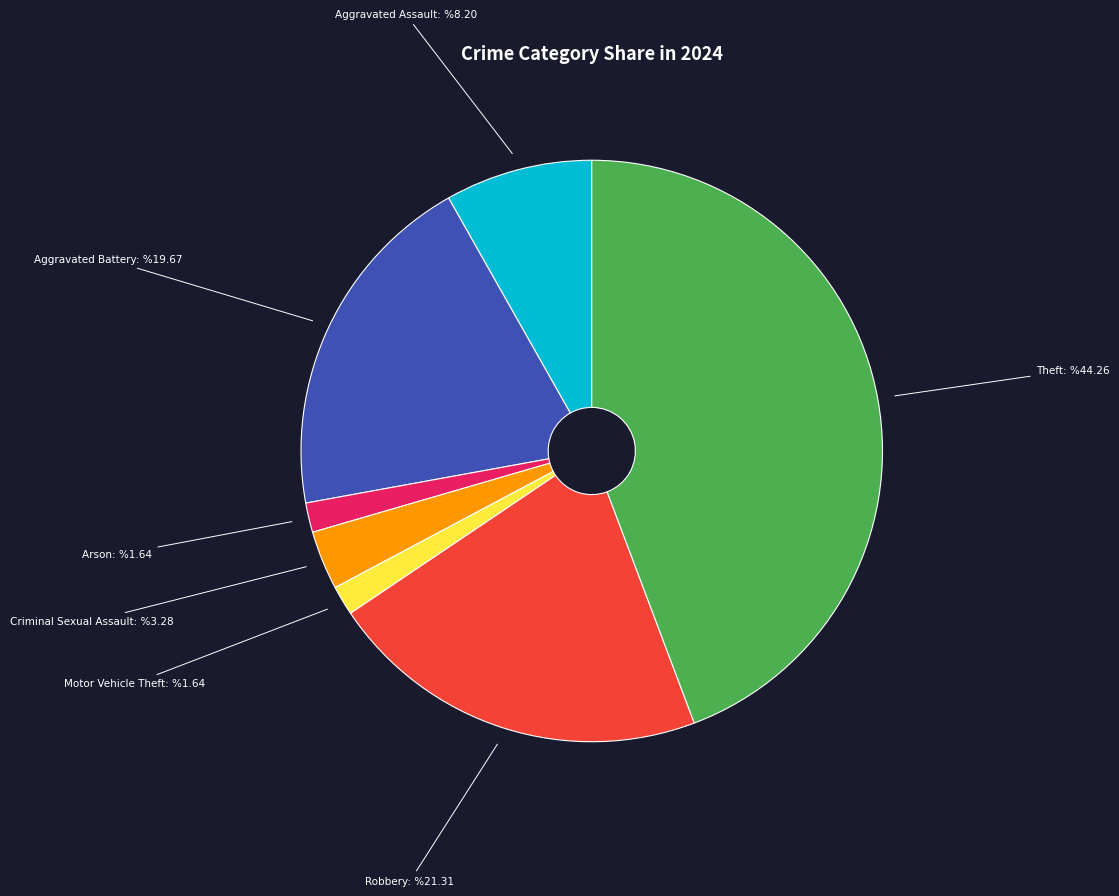

Is there any slice that represents more than half of the pie?

No